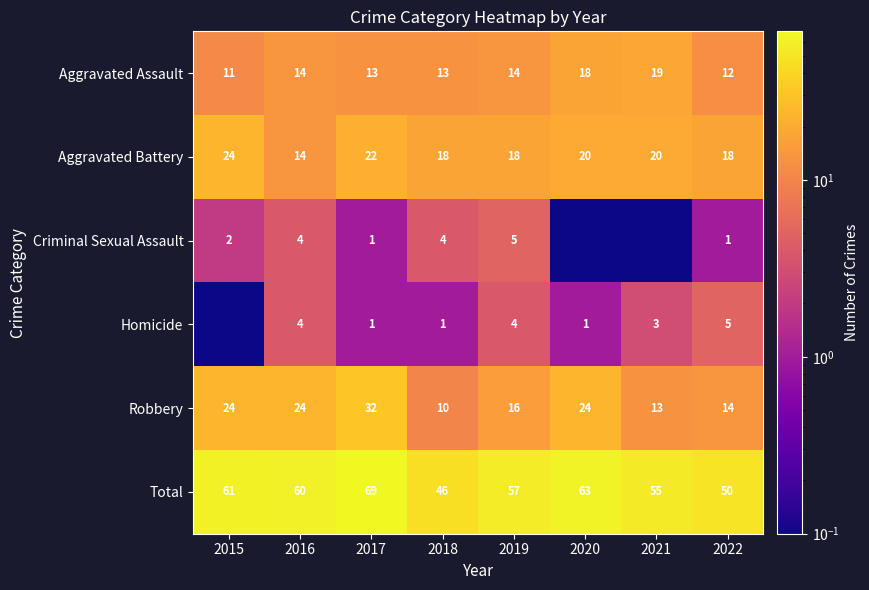

What is the average value of the Robbery series?

19.6